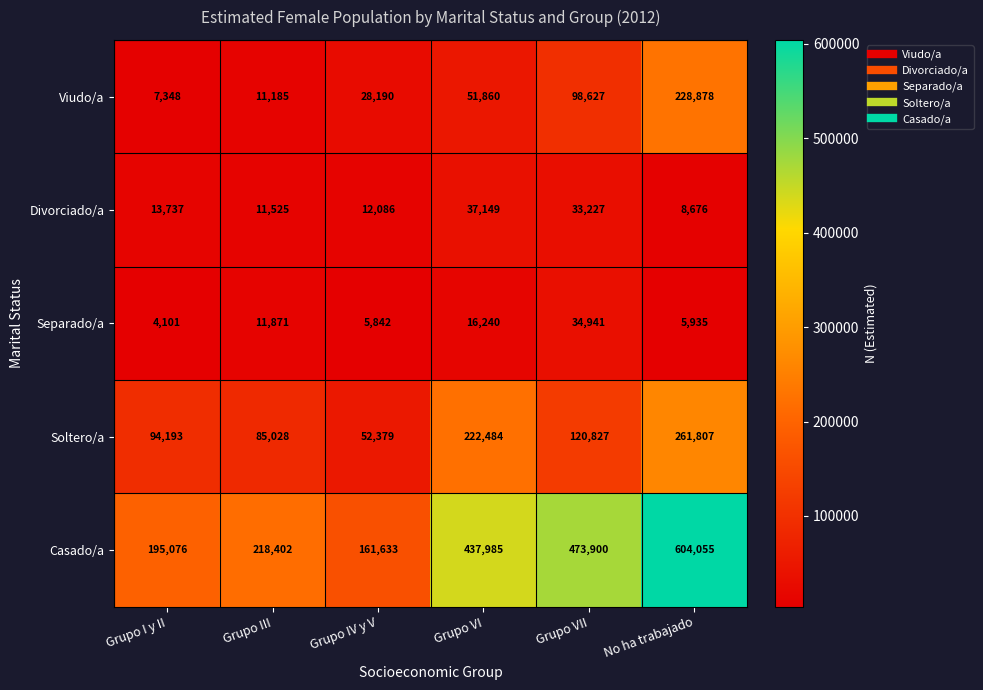

What is the maximum value shown in the chart?

604055